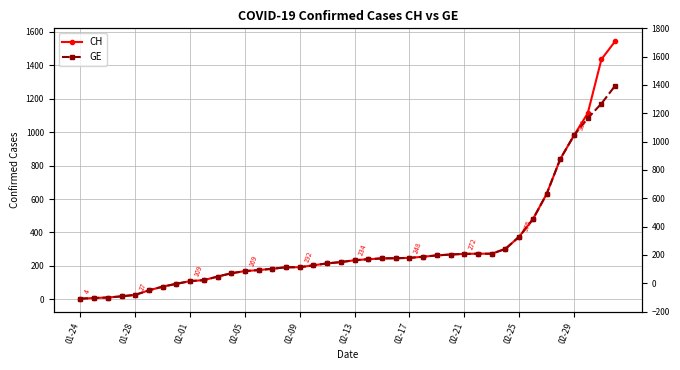

Which series has the largest range (max minus min)?

CH